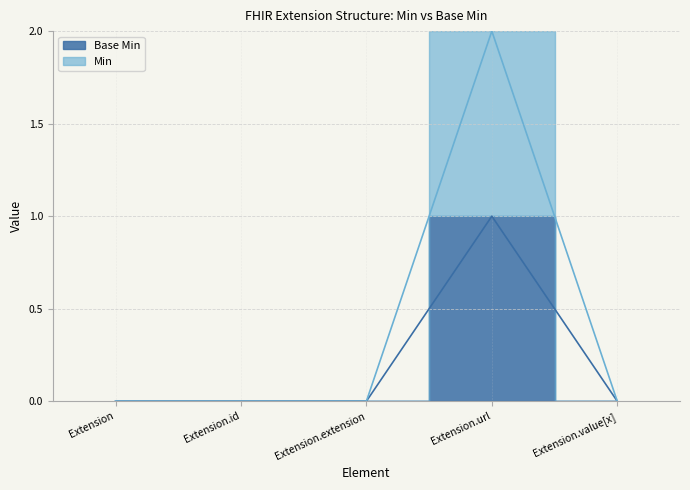

Which series changed the most between Extension.url and Extension.value[x]?

Min